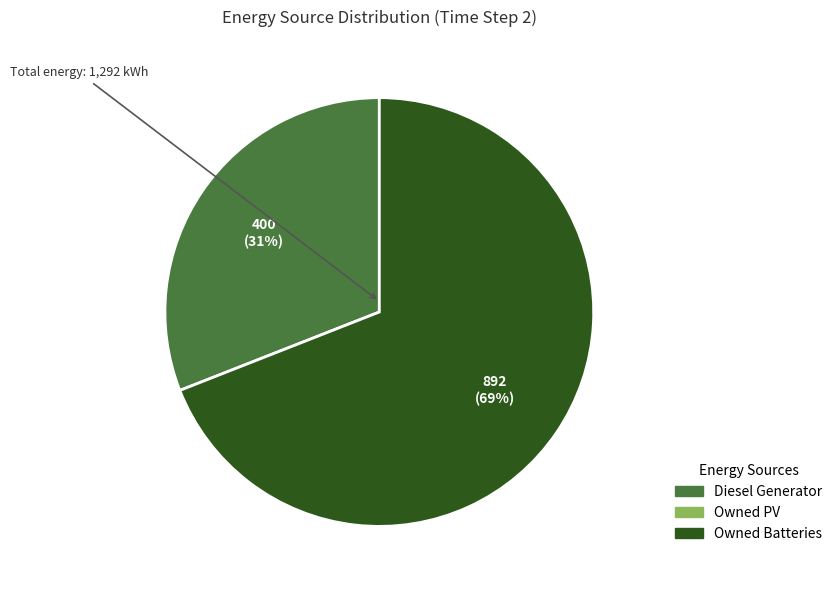

To the nearest percent, what is the average slice percentage?

50%